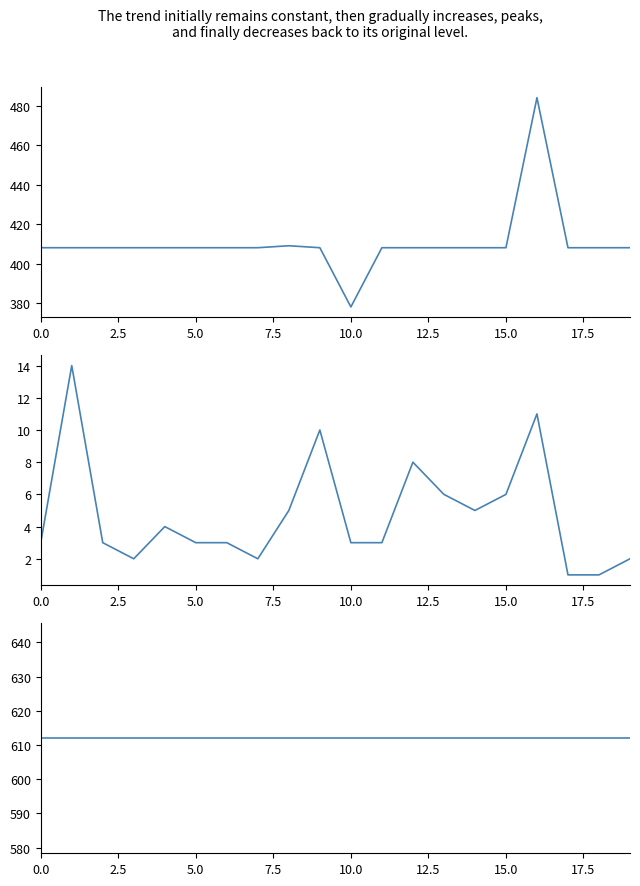

Which series has the largest range (max minus min)?

height